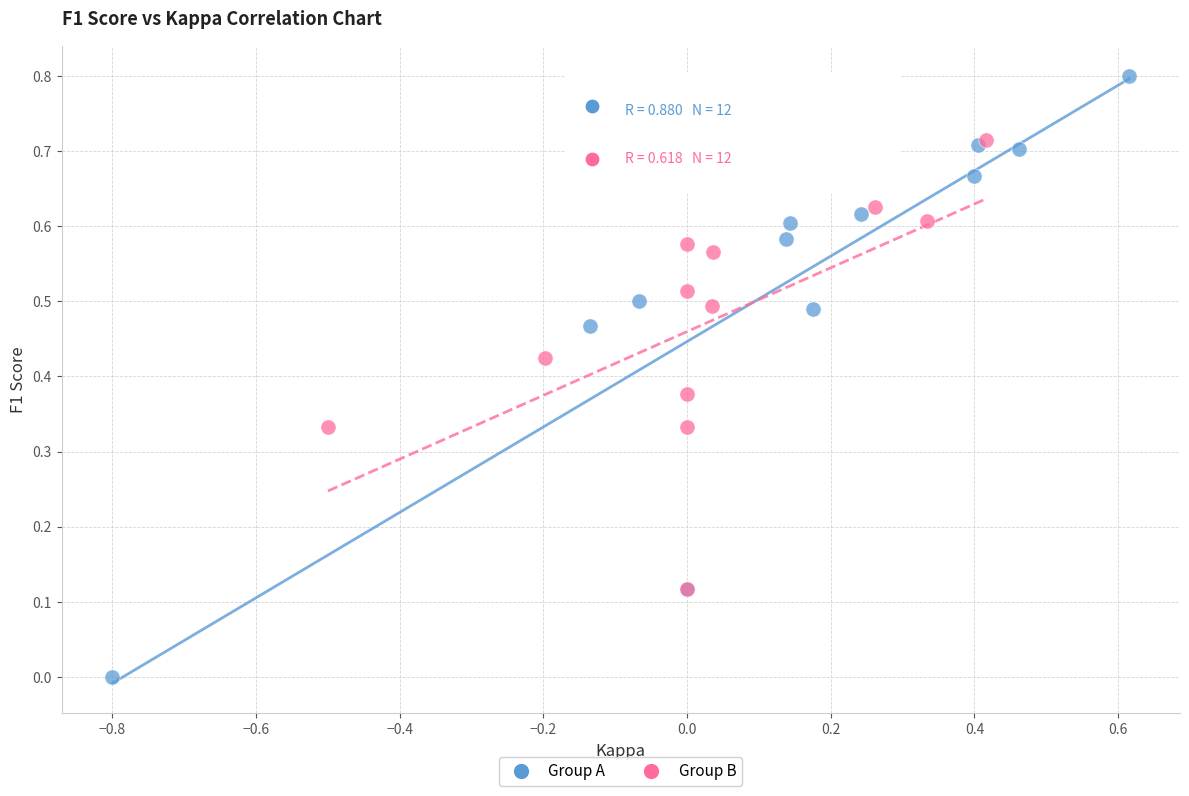

Which series contains the highest Y value?

Group A